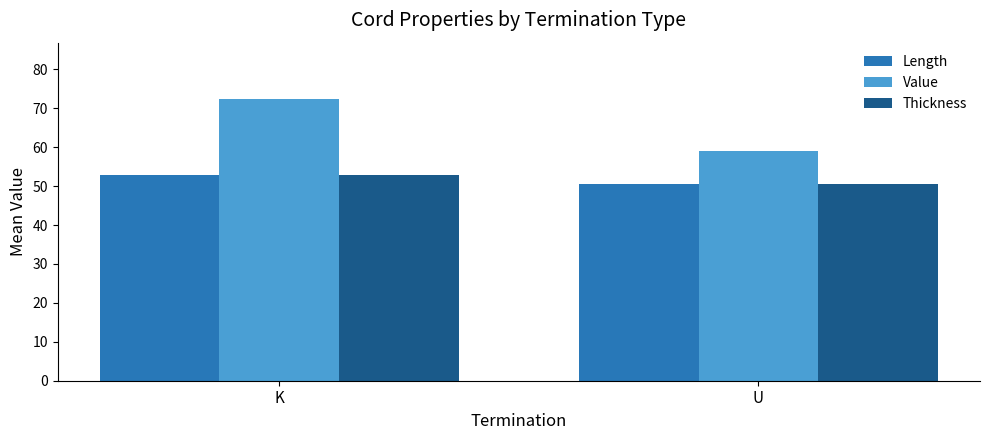

At which category does the chart reach its minimum across all series?

U